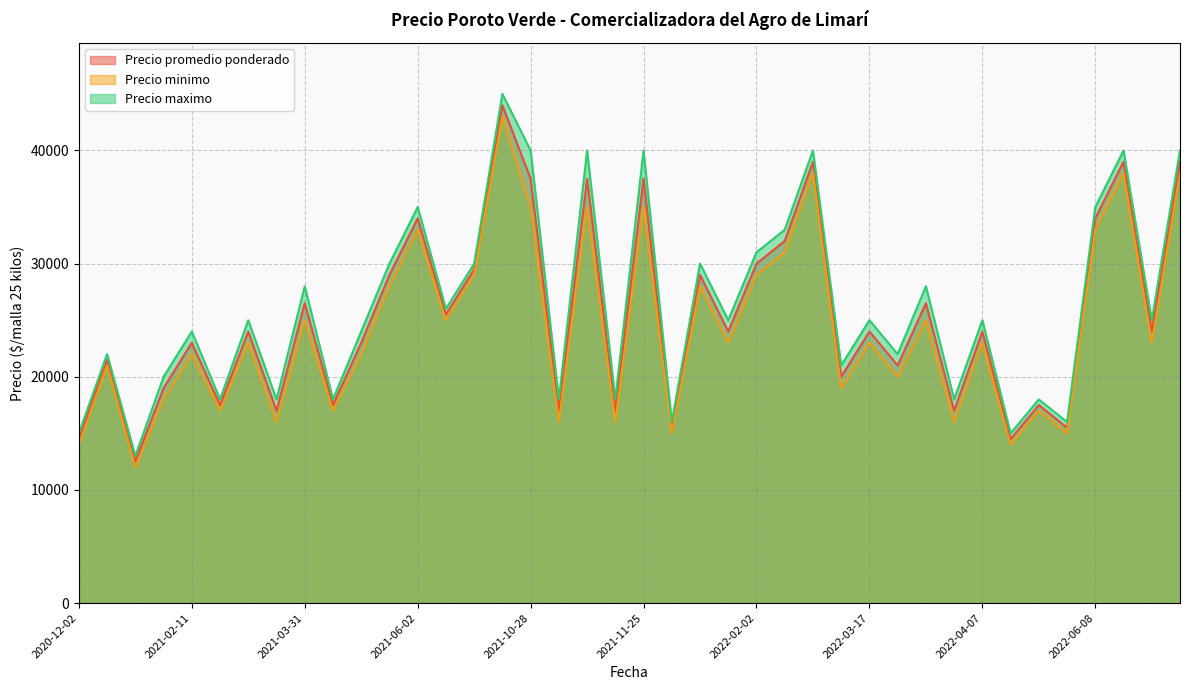

Does the chart have visible grid lines?

Yes